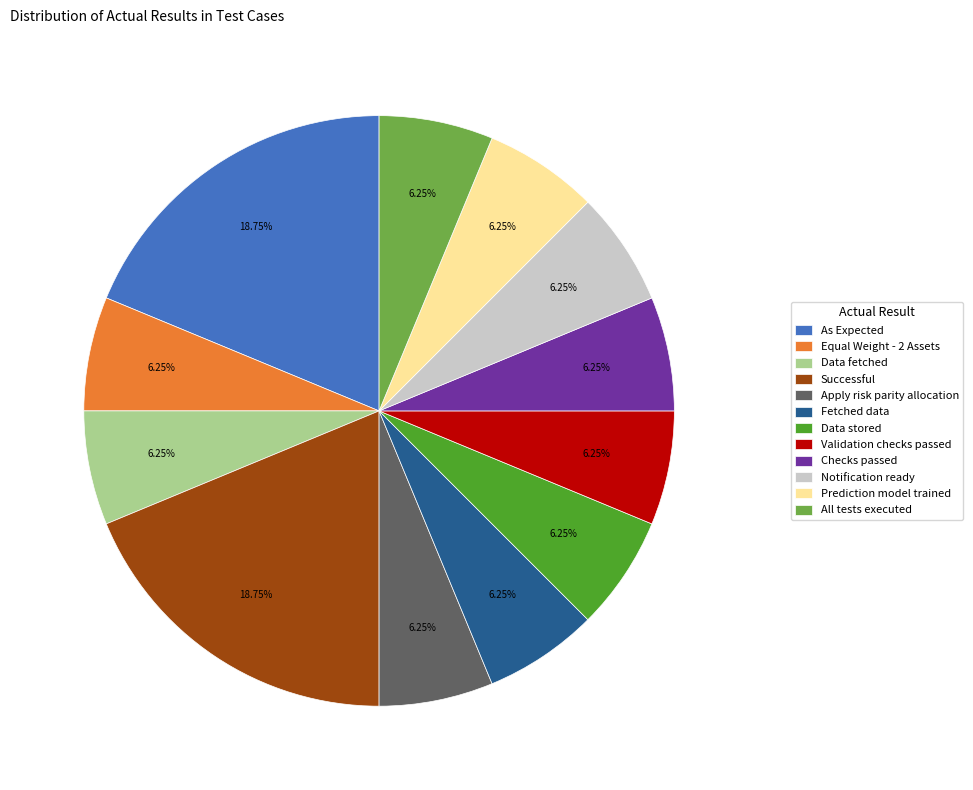

Does Successful represent more than half of the total?

No